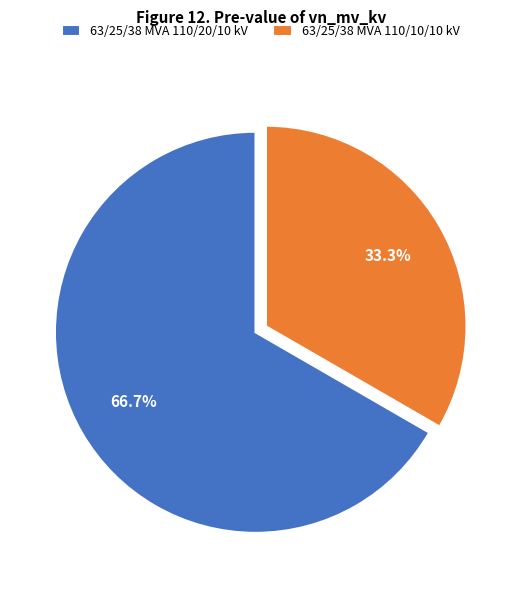

How much of the chart is everything except 63/25/38 MVA 110/10/10 kV?

66.7%